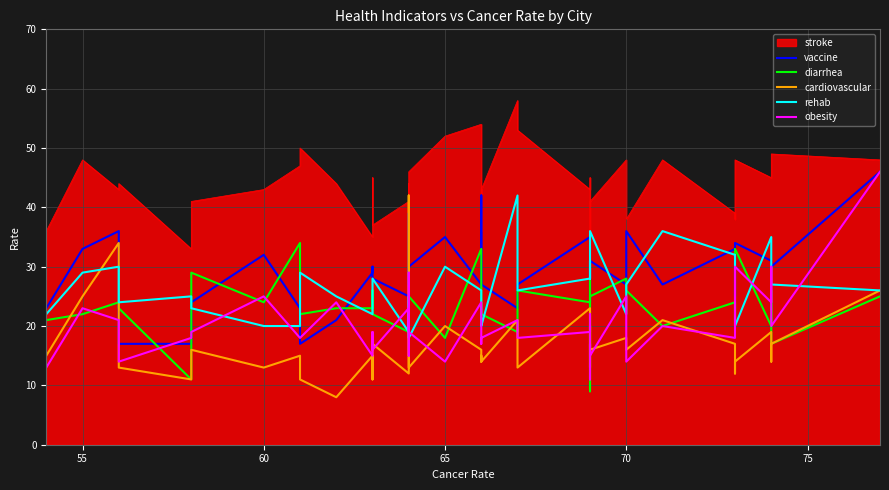

Where does the rehab series first go above 26?

55